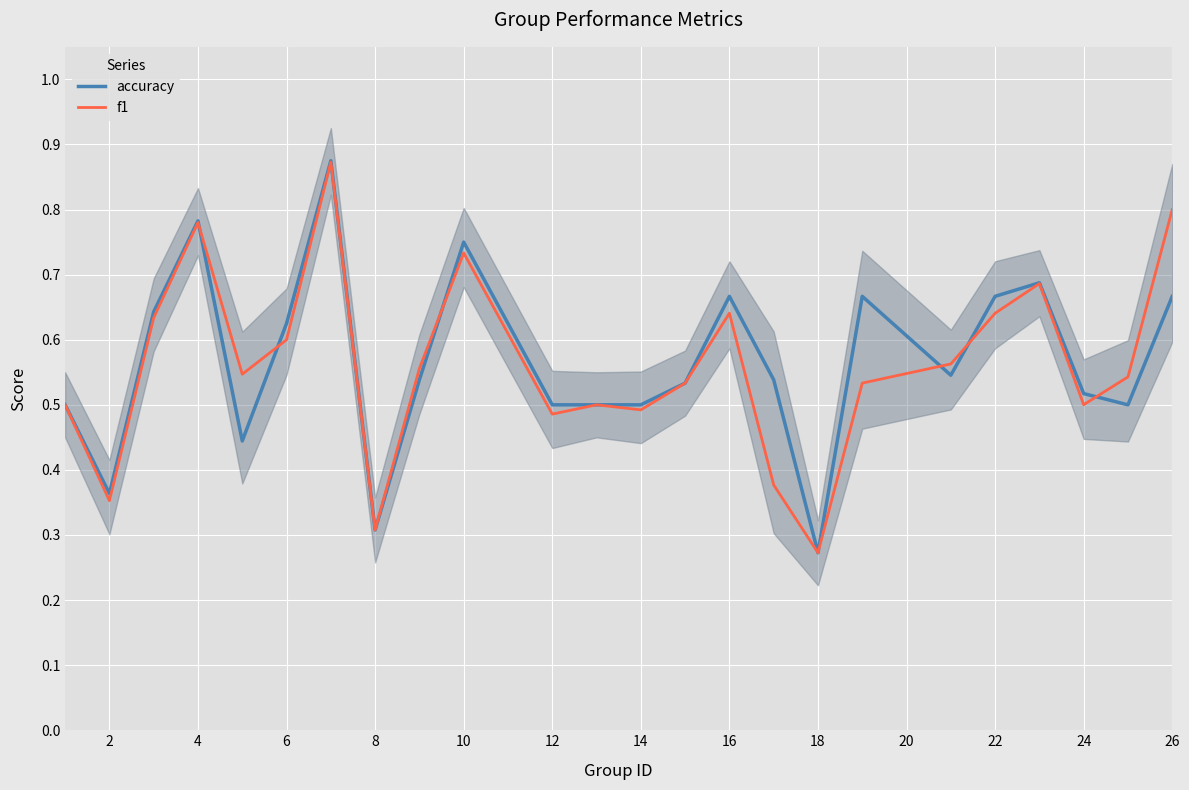

The value of accuracy at 8 is 0.5. True or false?

False